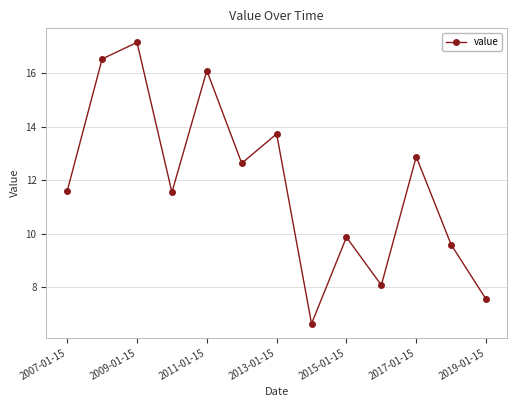

What is the greatest value displayed?

17.1